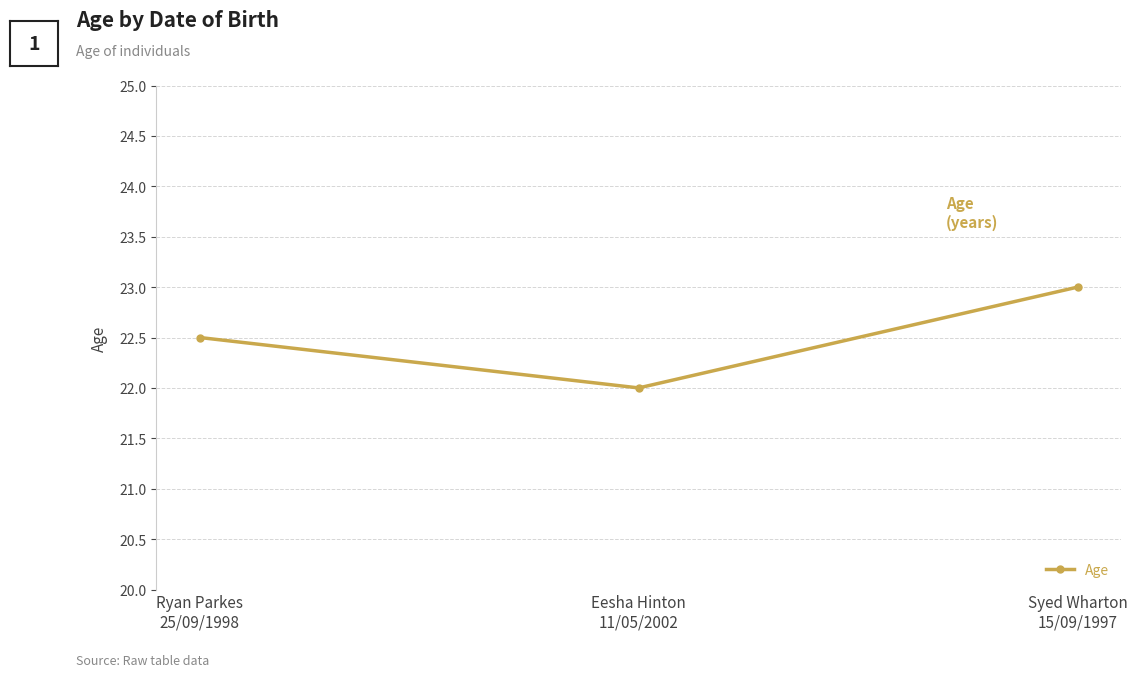

Reading left to right, list all the values displayed in this chart.

22.5	22.0	23.0